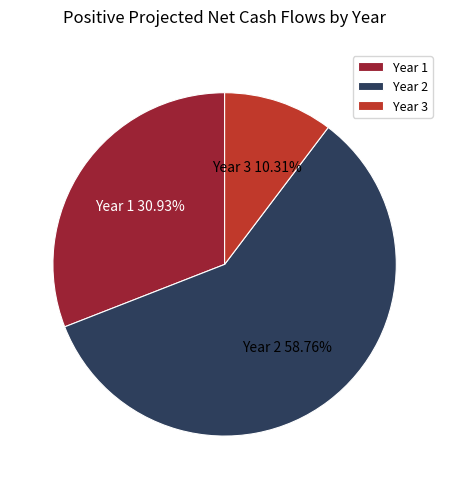

Between Year 1 and Year 2, which is larger?

Year 2